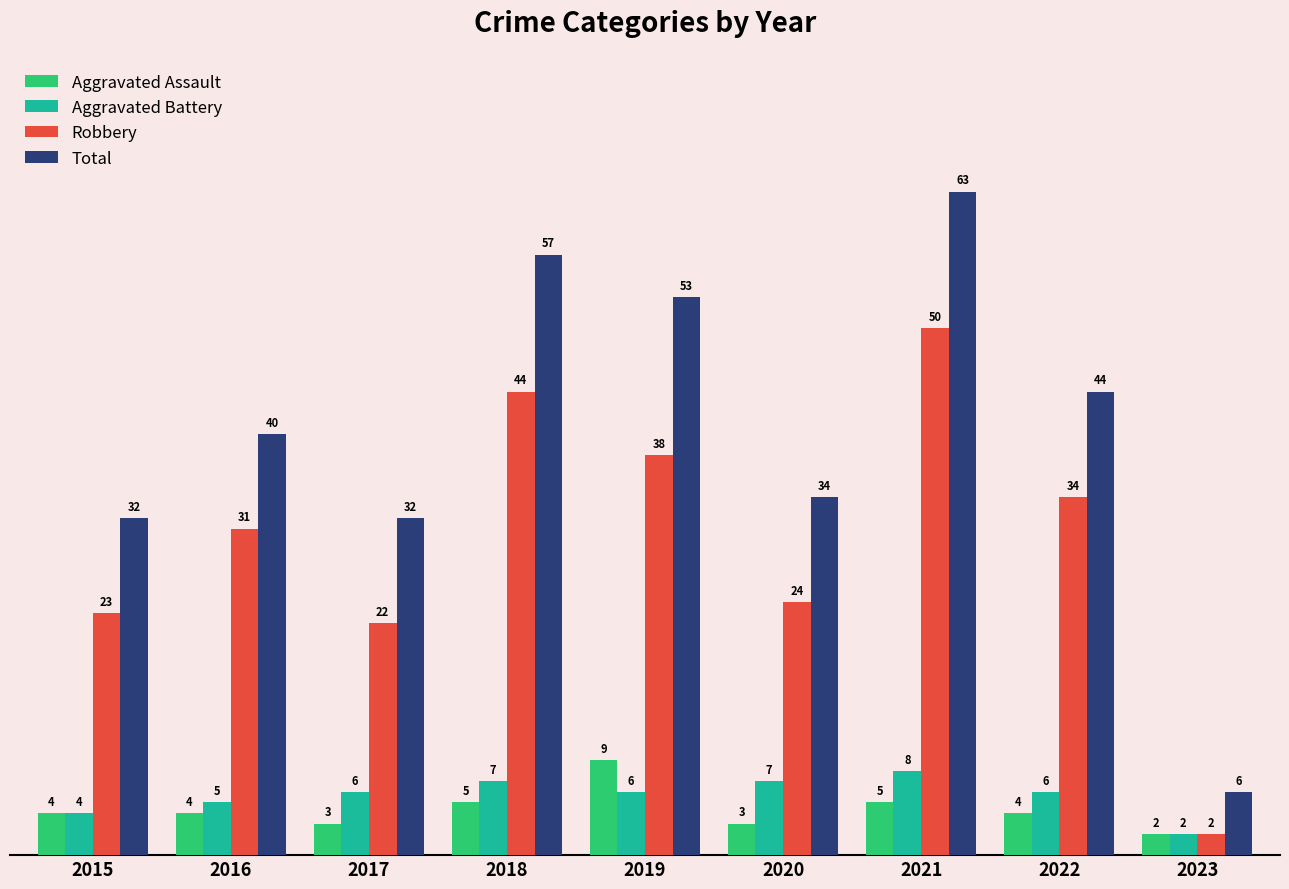

The Aggravated Battery series shows 7 at 2018. True or false?

True